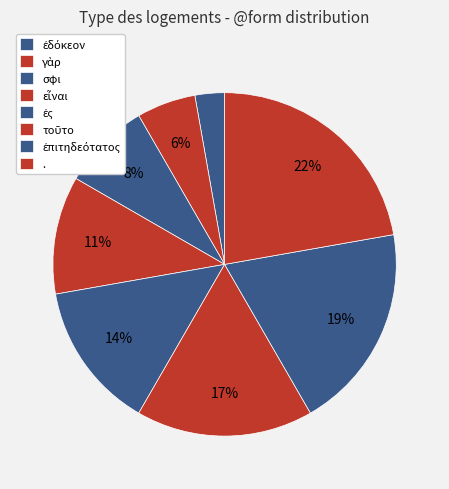

How many slices are in this pie chart?

8